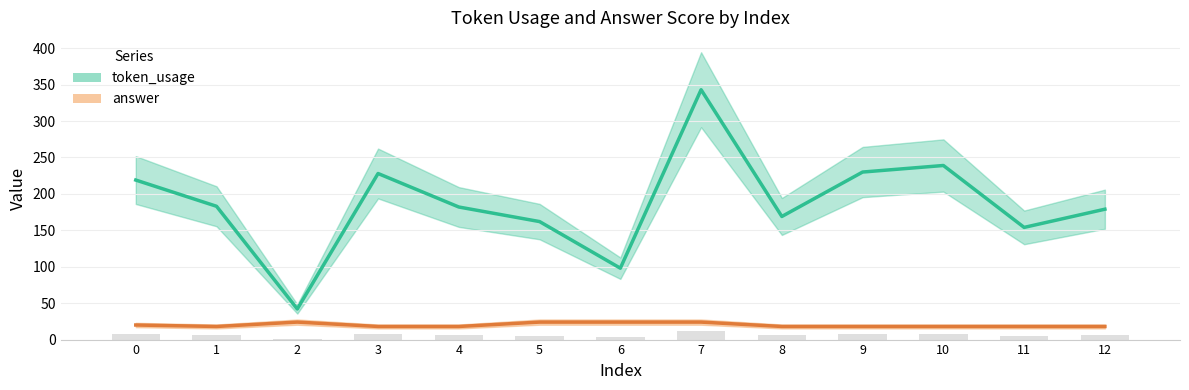

Does the chart contain any negative values?

No